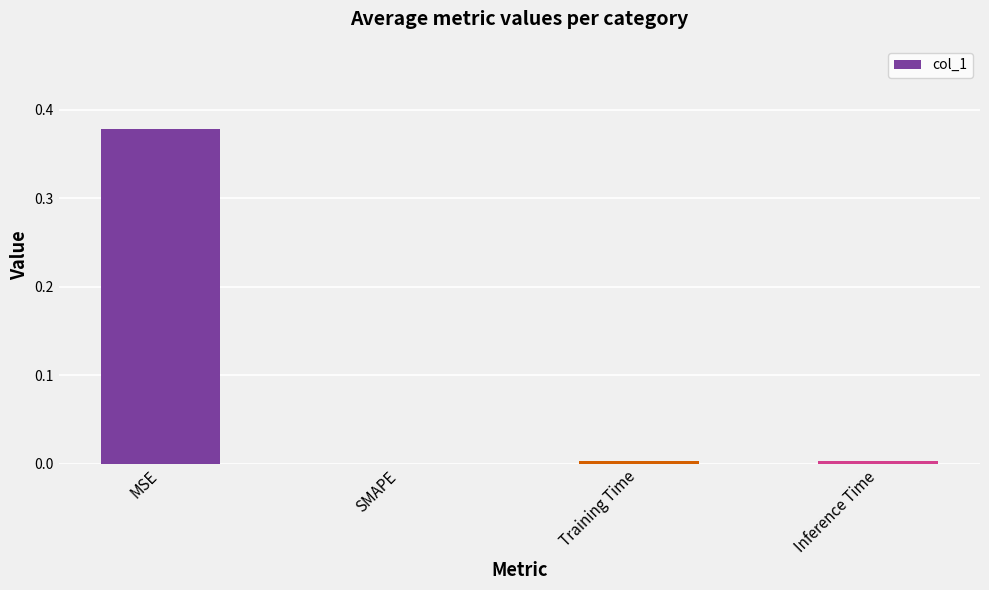

Does the chart contain stacked bars?

No